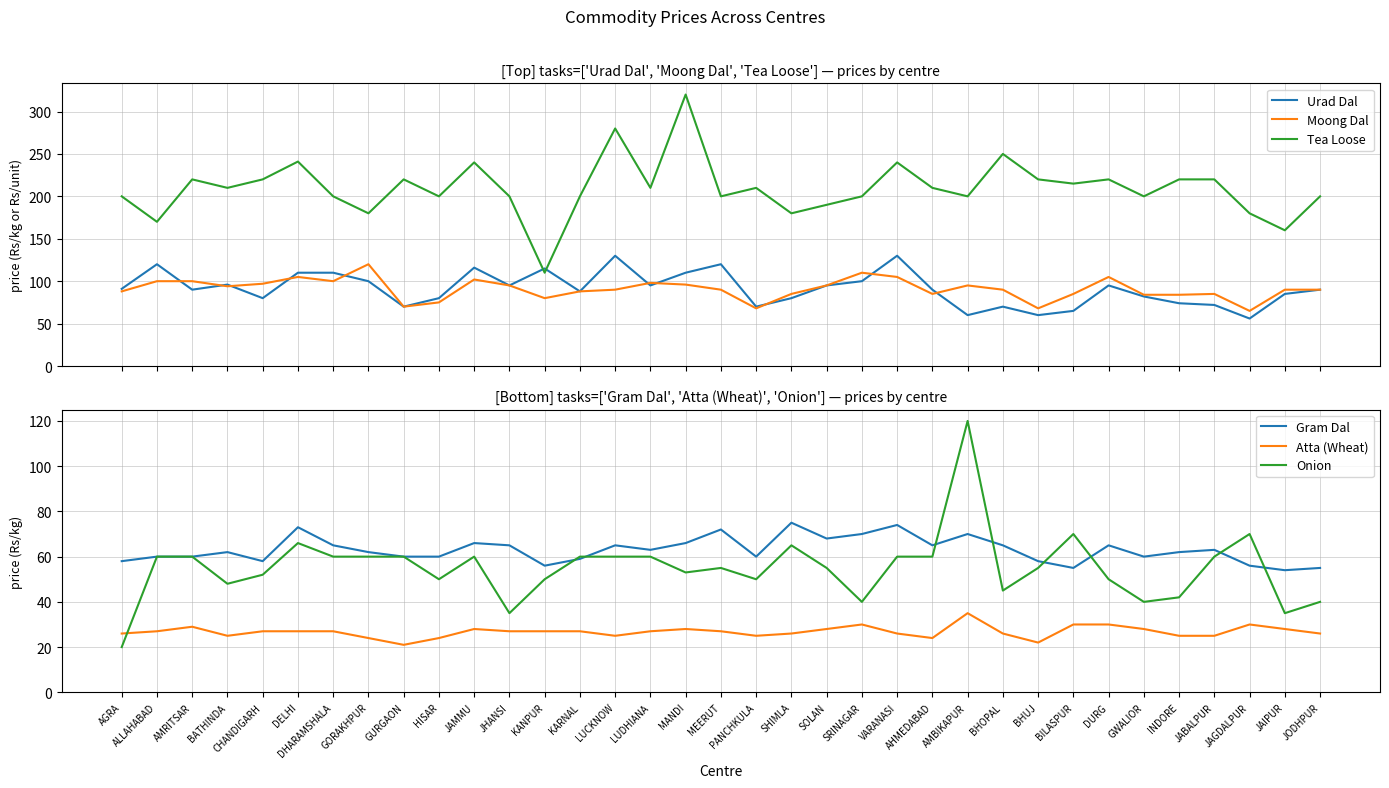

Which series has the widest spread of values?

Tea Loose